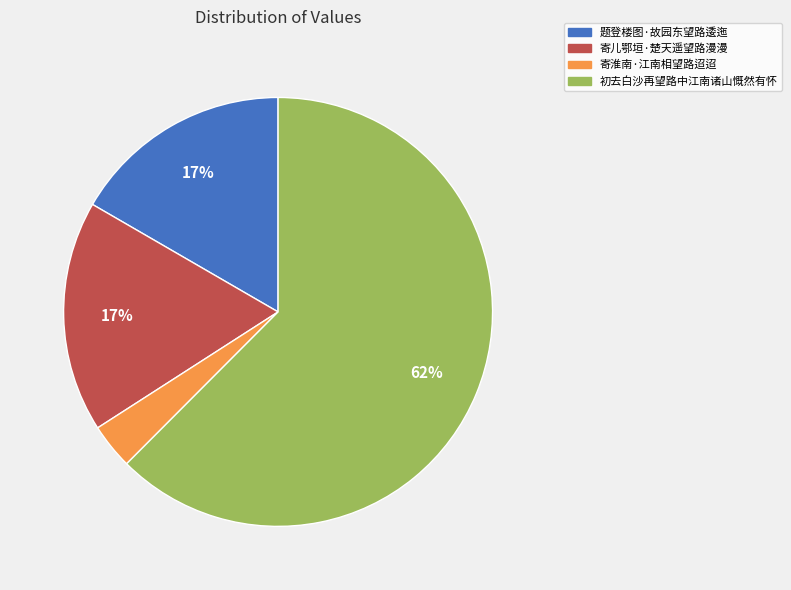

Count the number of slices in the pie.

4